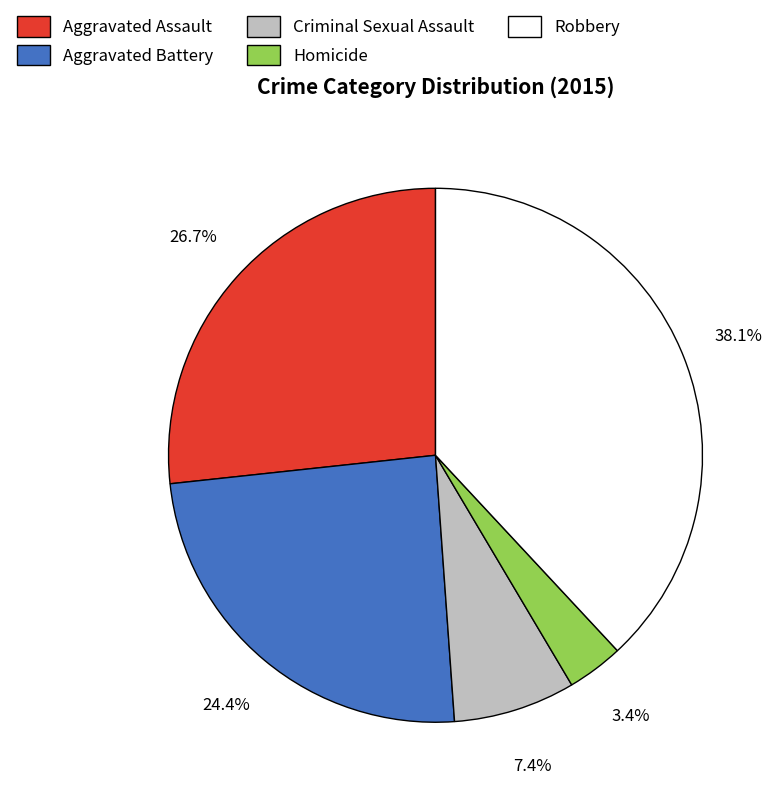

To the nearest percent, what is the difference between the Aggravated Assault and Robbery slice percentages?

11%